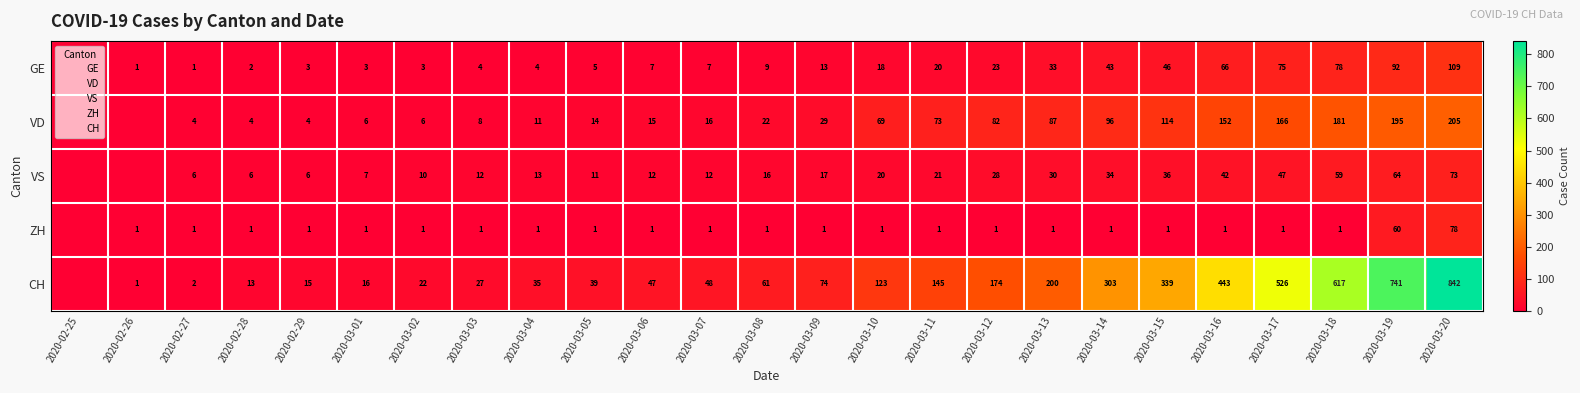

At which category is the sum across all series the highest?

2020-03-20